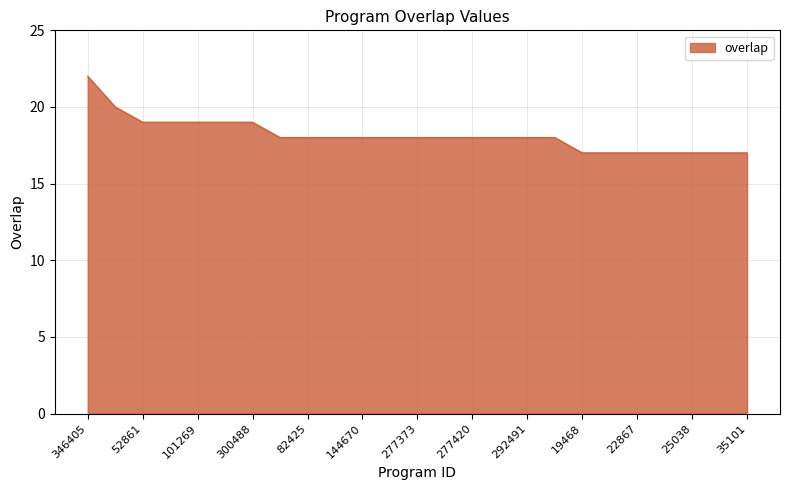

What is the difference between the maximum and minimum values?

5